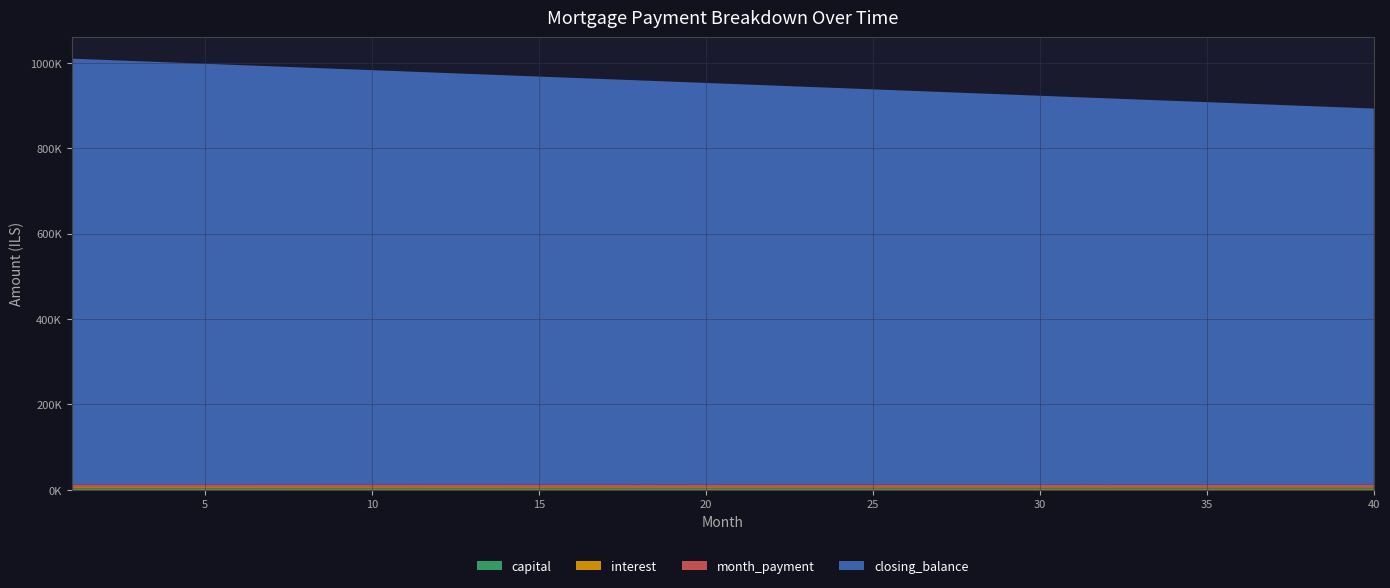

Reading left to right, transcribe all the data shown in this chart.

interest: 1=3333.3	2=3323.4	3=3313.5	4=3303.6	5=3293.7	6=3283.7	7=3273.8	8=3263.9	9=3254.0	10=3244.1	11=3234.1	12=3224.2	13=3214.3	14=3204.4	15=3194.4	16=3184.5	17=3174.6	18=3164.7	19=3154.8	20=3144.8	21=3134.9	22=3125.0	23=3115.1	24=3105.2	25=3095.2	26=3085.3	27=3075.4	28=3065.5	29=3055.6	30=3045.6	31=3035.7	32=3025.8	33=3015.9	34=3005.9	35=2996.0	36=2986.1	37=2976.2	38=2966.3	39=2956.3	40=2946.4
capital: 1=2976.2	2=2976.2	3=2976.2	4=2976.2	5=2976.2	6=2976.2	7=2976.2	8=2976.2	9=2976.2	10=2976.2	11=2976.2	12=2976.2	13=2976.2	14=2976.2	15=2976.2	16=2976.2	17=2976.2	18=2976.2	19=2976.2	20=2976.2	21=2976.2	22=2976.2	23=2976.2	24=2976.2	25=2976.2	26=2976.2	27=2976.2	28=2976.2	29=2976.2	30=2976.2	31=2976.2	32=2976.2	33=2976.2	34=2976.2	35=2976.2	36=2976.2	37=2976.2	38=2976.2	39=2976.2	40=2976.2
month_payment: 1=6309.5	2=6299.6	3=6289.7	4=6279.8	5=6269.8	6=6259.9	7=6250.0	8=6240.1	9=6230.2	10=6220.2	11=6210.3	12=6200.4	13=6190.5	14=6180.6	15=6170.6	16=6160.7	17=6150.8	18=6140.9	19=6130.9	20=6121.0	21=6111.1	22=6101.2	23=6091.3	24=6081.4	25=6071.4	26=6061.5	27=6051.6	28=6041.7	29=6031.8	30=6021.8	31=6011.9	32=6002.0	33=5992.1	34=5982.1	35=5972.2	36=5962.3	37=5952.4	38=5942.5	39=5932.5	40=5922.6
closing_balance: 1=997023.8	2=994047.6	3=991071.4	4=988095.2	5=985119.1	6=982142.9	7=979166.7	8=976190.5	9=973214.3	10=970238.1	11=967261.9	12=964285.7	13=961309.5	14=958333.3	15=955357.1	16=952380.9	17=949404.8	18=946428.6	19=943452.4	20=940476.2	21=937500.0	22=934523.8	23=931547.6	24=928571.4	25=925595.2	26=922619.1	27=919642.9	28=916666.7	29=913690.5	30=910714.3	31=907738.1	32=904761.9	33=901785.7	34=898809.5	35=895833.3	36=892857.1	37=889880.9	38=886904.8	39=883928.6	40=880952.4